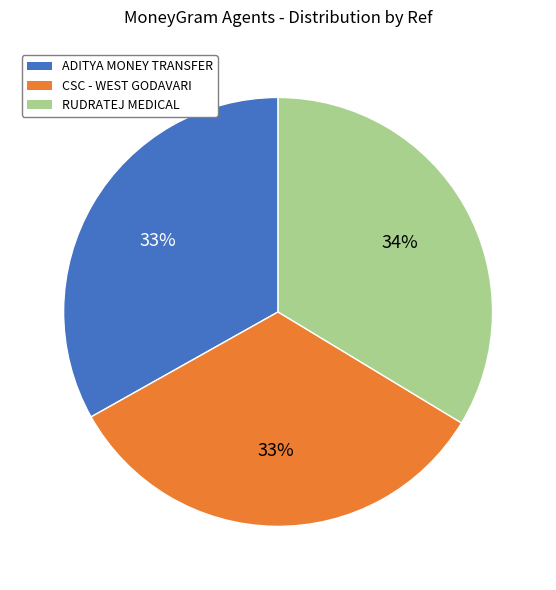

Approximately how many times larger is the value at RUDRATEJ MEDICAL compared to CSC - WEST GODAVARI?

1.0